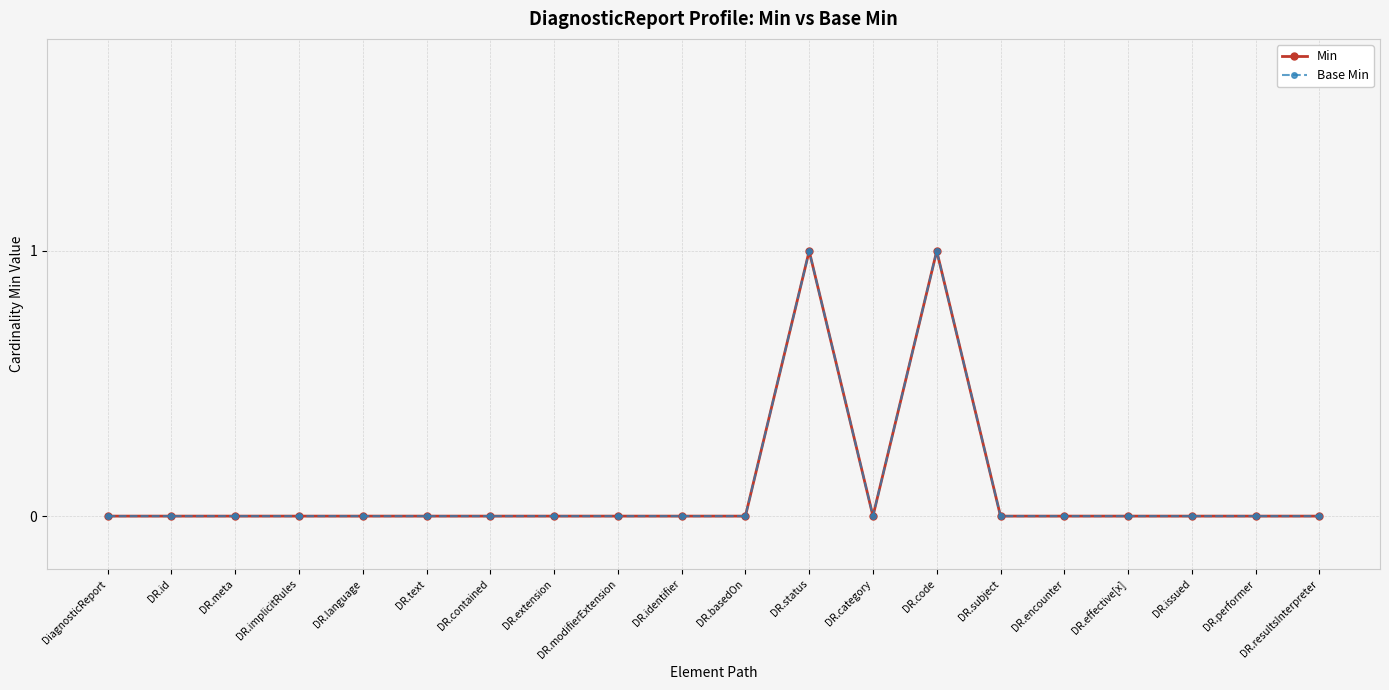

Does the chart display data point markers on the line(s)?

Yes